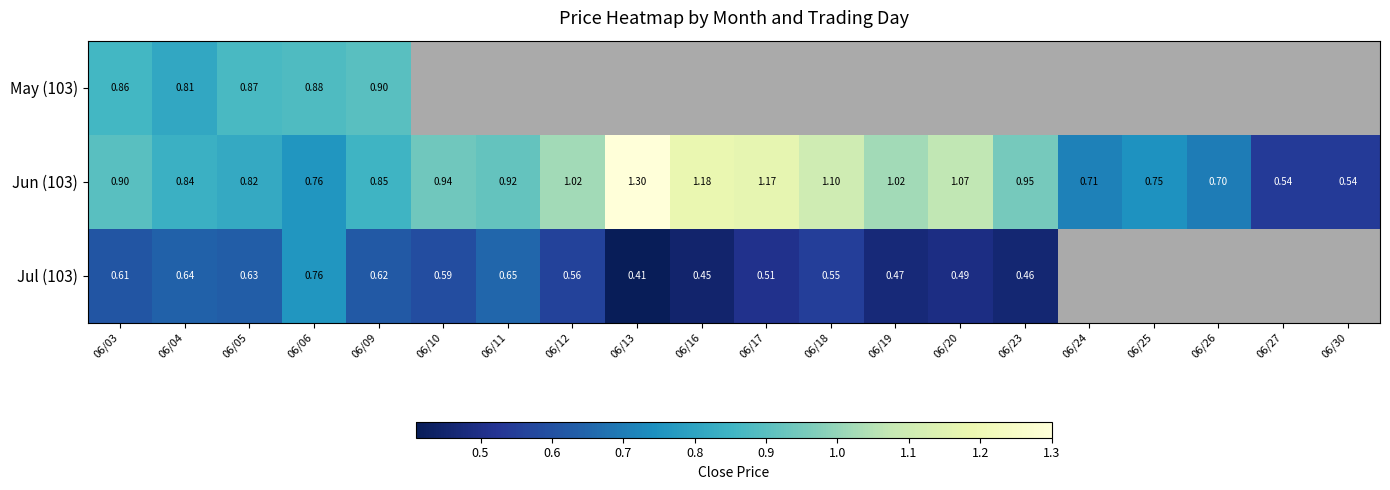

At which category does the chart reach its minimum across all series?

06/13